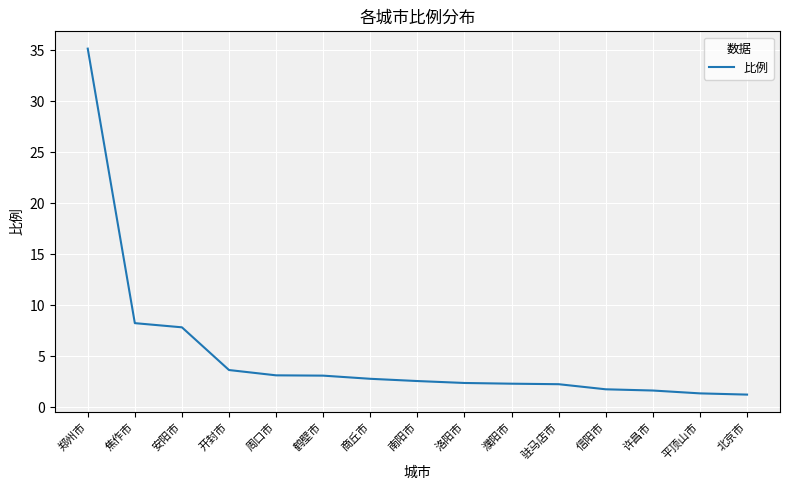

Read the value at 洛阳市.

2.4